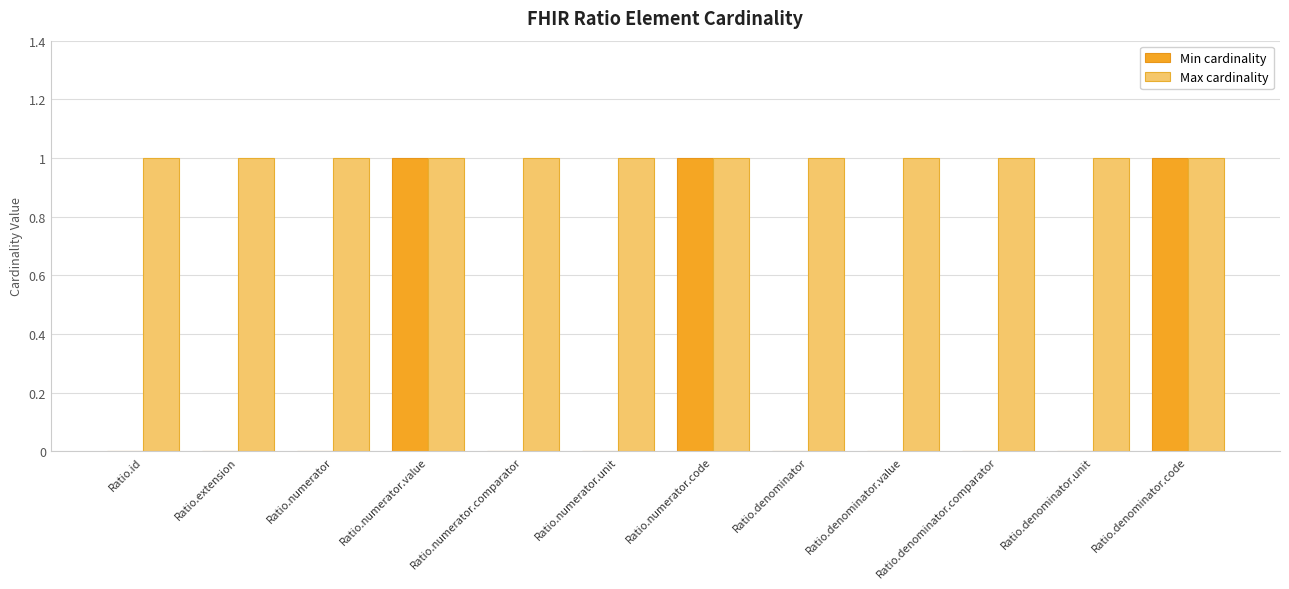

Is it true that Min cardinality equals 1 at Ratio.numerator.code?

True